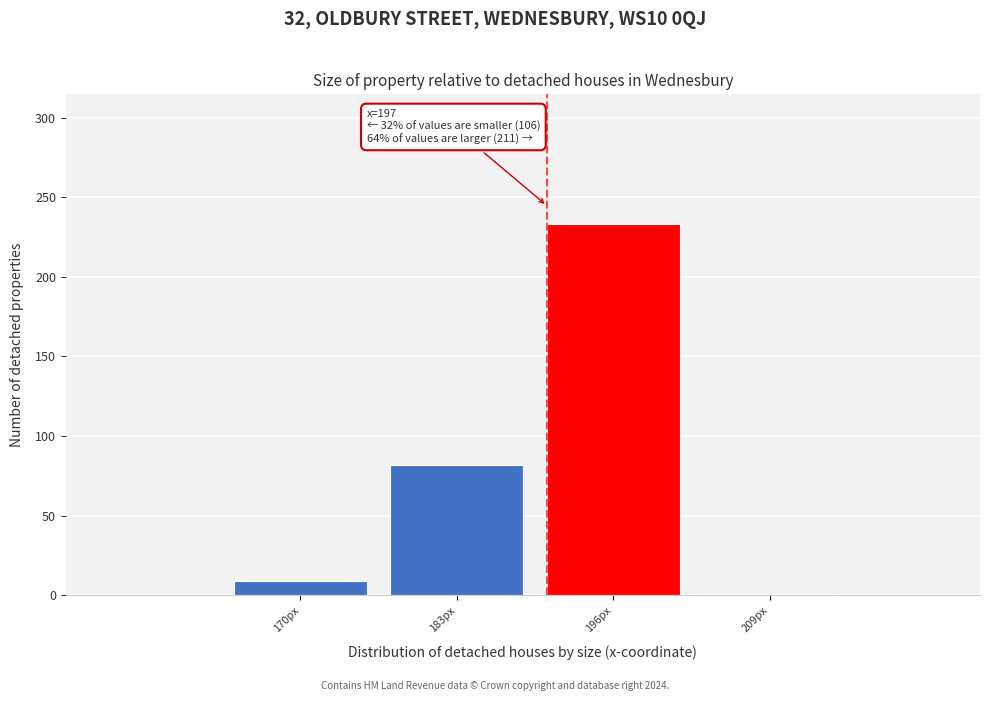

Reading left to right, extract all data points from this chart.

9	82	233	1